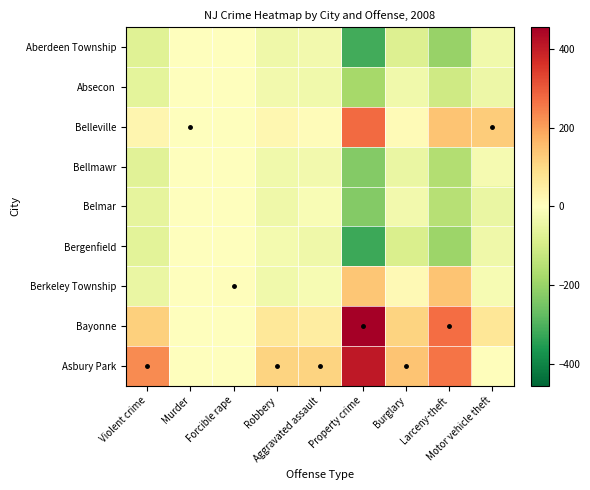

Reading left to right, list all the values displayed in this chart.

Aberdeen Township: Violent crime=-72.2	Murder=-0.2	Forcible rape=-2.4	Robbery=-37.9	Aggravated assault=-31.7	Property crime=-315.3	Burglary=-81.2	Larceny-theft=-202.0	Motor vehicle theft=-32.1
Absecon: Violent crime=-63.2	Murder=-0.2	Forcible rape=-0.4	Robbery=-29.9	Aggravated assault=-32.7	Property crime=-181.3	Burglary=-34.2	Larceny-theft=-107.0	Motor vehicle theft=-40.1
Belleville: Violent crime=27.8	Murder=0.8	Forcible rape=-3.4	Robbery=23.1	Aggravated assault=7.3	Property crime=275.7	Burglary=11.8	Larceny-theft=139.0	Motor vehicle theft=124.9
Bellmawr: Violent crime=-68.2	Murder=-0.2	Forcible rape=-2.4	Robbery=-33.9	Aggravated assault=-31.7	Property crime=-230.3	Burglary=-47.2	Larceny-theft=-160.0	Motor vehicle theft=-23.1
Belmar: Violent crime=-58.2	Murder=-0.2	Forcible rape=-2.4	Robbery=-37.9	Aggravated assault=-17.7	Property crime=-229.3	Burglary=-31.2	Larceny-theft=-151.0	Motor vehicle theft=-47.1
Bergenfield: Violent crime=-64.2	Murder=-0.2	Forcible rape=-0.4	Robbery=-26.9	Aggravated assault=-36.7	Property crime=-321.3	Burglary=-88.2	Larceny-theft=-194.0	Motor vehicle theft=-39.1
Berkeley Township: Violent crime=-49.2	Murder=-0.2	Forcible rape=5.6	Robbery=-33.9	Aggravated assault=-20.7	Property crime=138.7	Burglary=17.8	Larceny-theft=141.0	Motor vehicle theft=-20.1
Bayonne: Violent crime=118.8	Murder=-0.2	Forcible rape=3.6	Robbery=65.1	Aggravated assault=50.3	Property crime=455.7	Burglary=110.8	Larceny-theft=274.0	Motor vehicle theft=70.9
Asbury Park: Violent crime=228.8	Murder=0.8	Forcible rape=2.6	Robbery=112.1	Aggravated assault=113.3	Property crime=407.7	Burglary=141.8	Larceny-theft=260.0	Motor vehicle theft=5.9